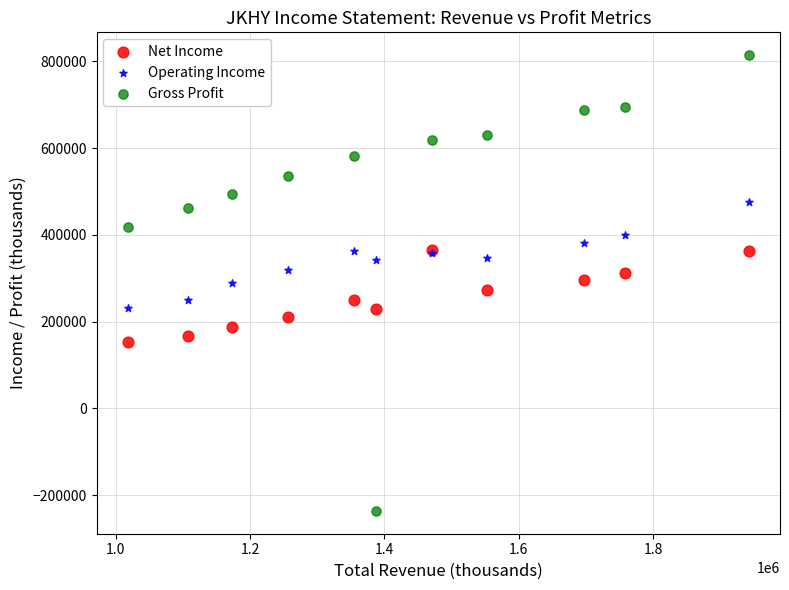

What are all the series names shown in the legend?

Net Income, Operating Income, Gross Profit